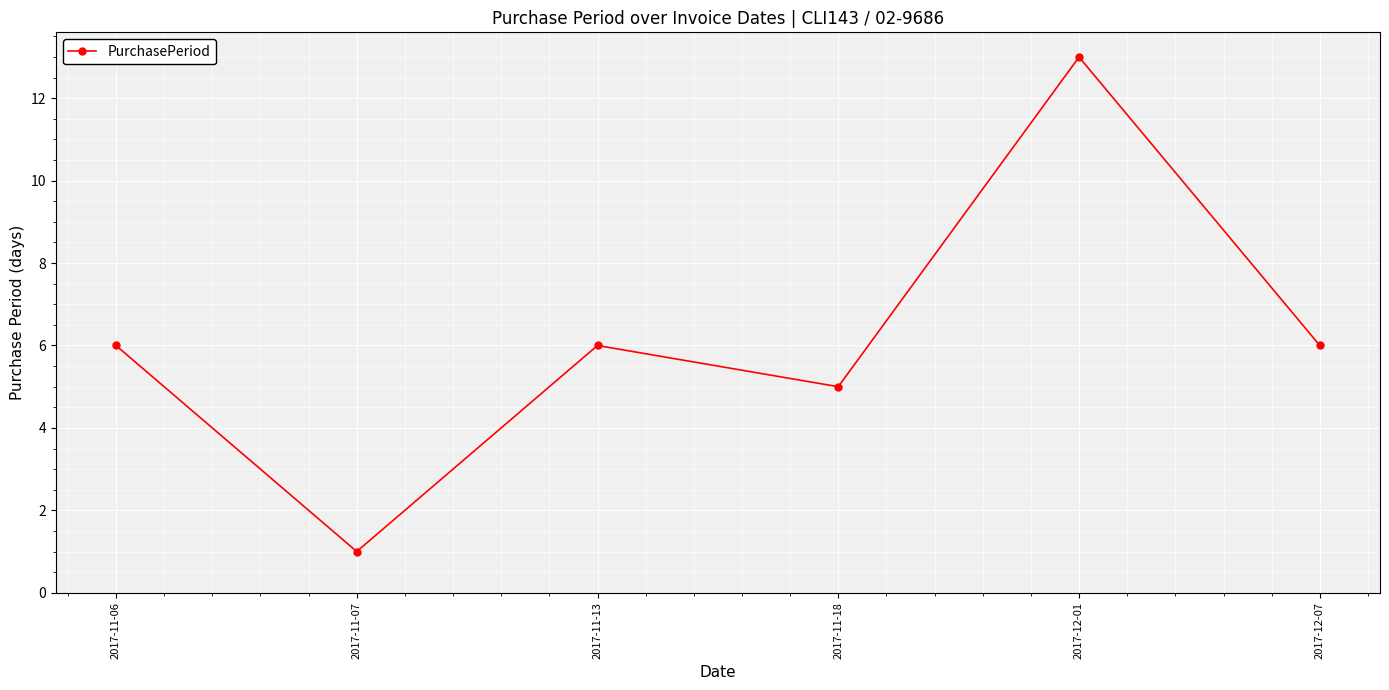

Is it true that the value at 2017-11-06 is 4?

False